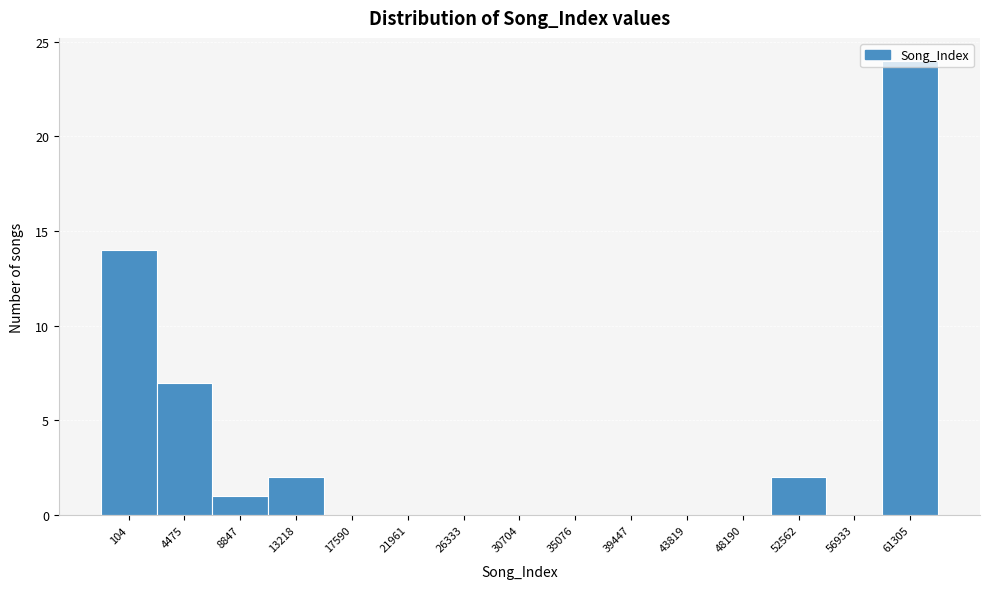

Which has a higher value, 61305 or 8847?

61305